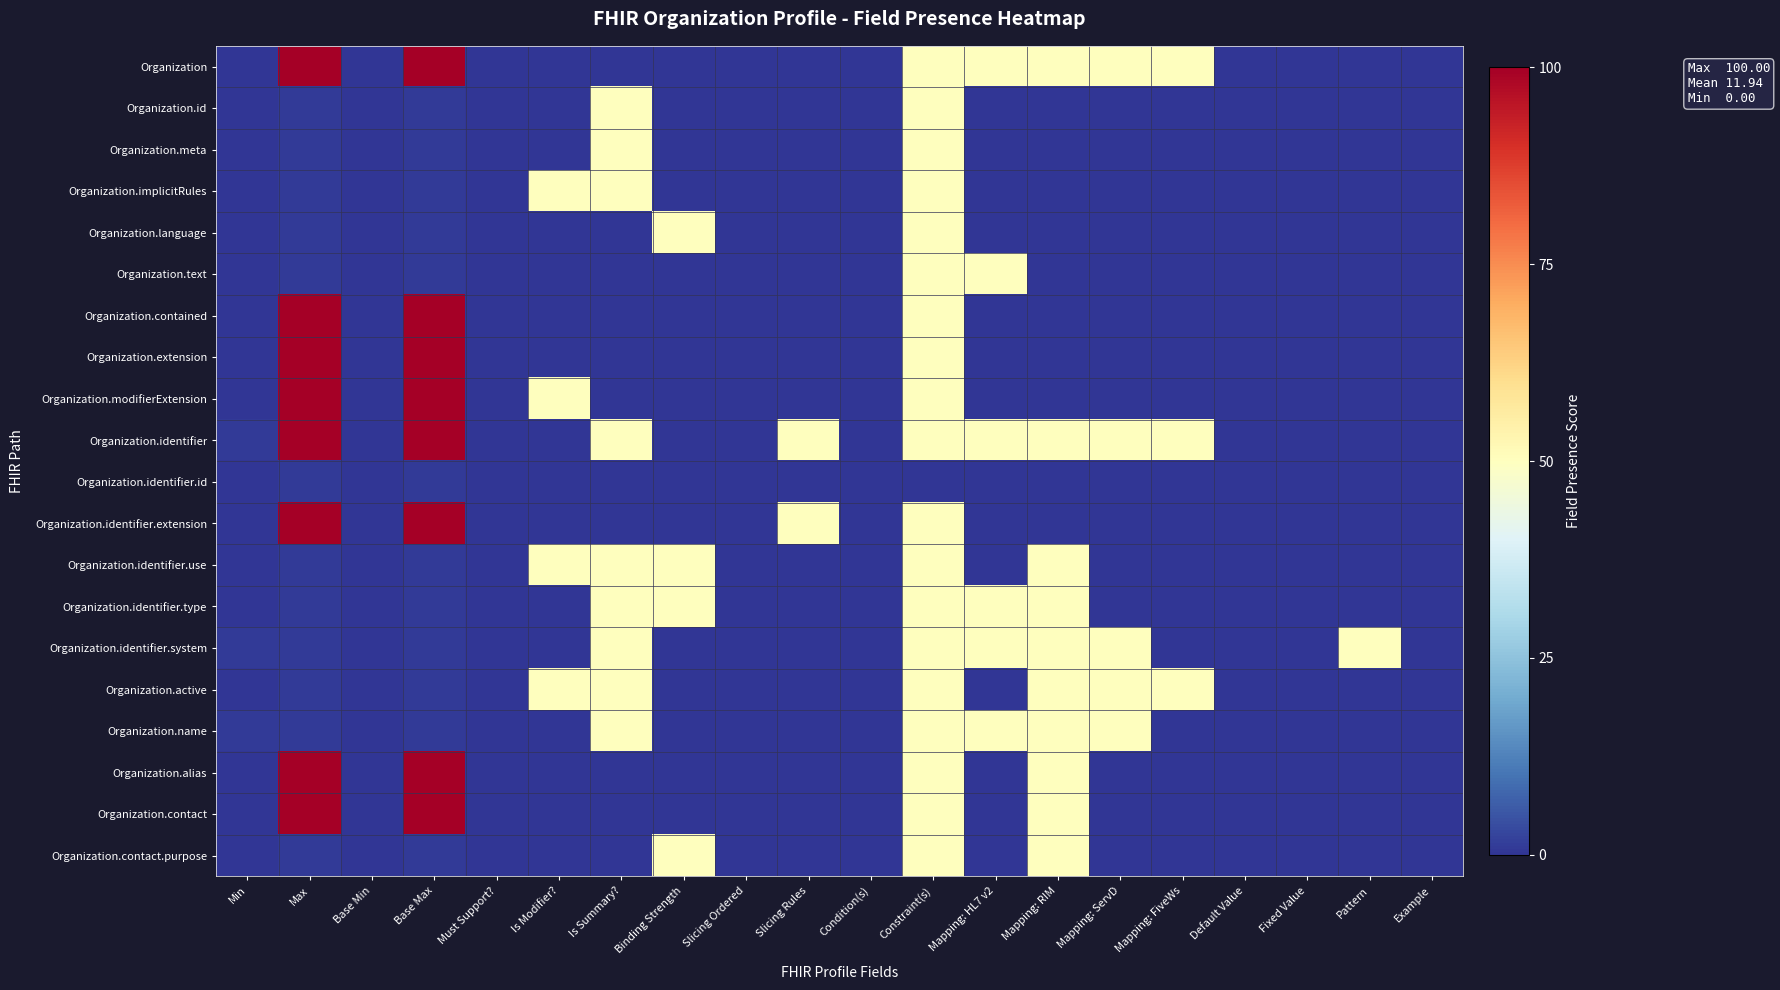

Between Constraint(s) and Pattern, which series saw the biggest shift?

Organization